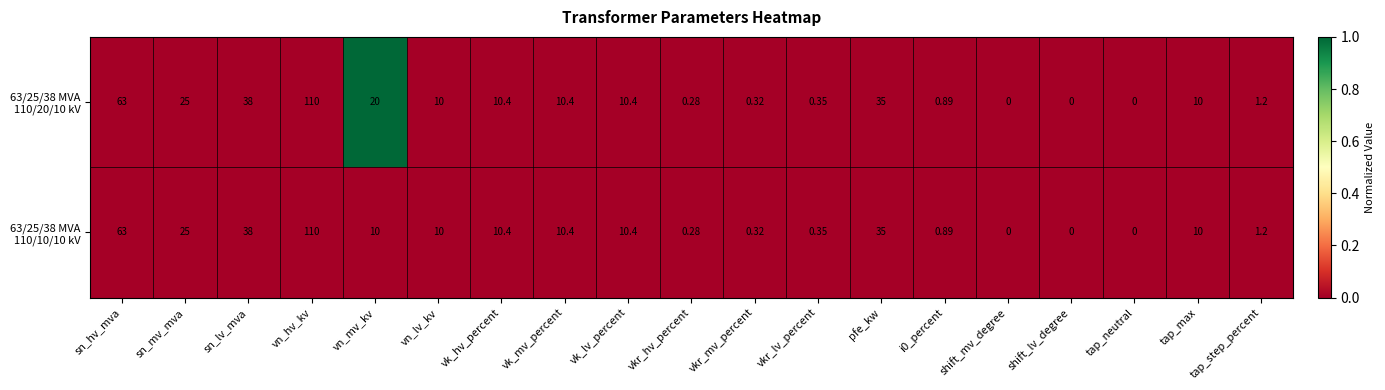

At which category does the chart reach its peak across all series?

vn_hv_kv